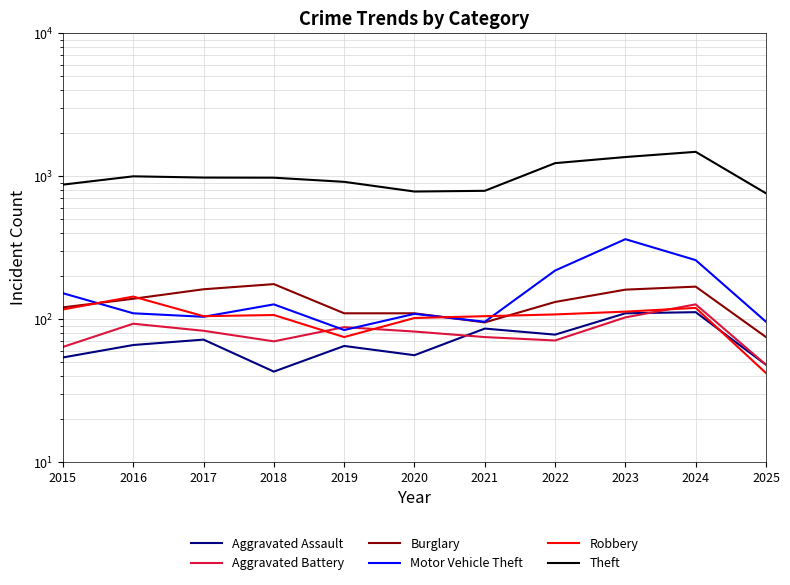

List the series in order of their peak value, lowest first.

Aggravated Assault, Aggravated Battery, Robbery, Burglary, Motor Vehicle Theft, Theft